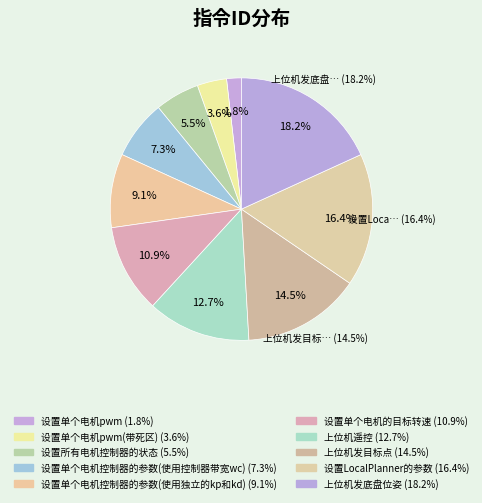

To the nearest percent, what percentage of the pie is 上位机发底盘位姿?

18%